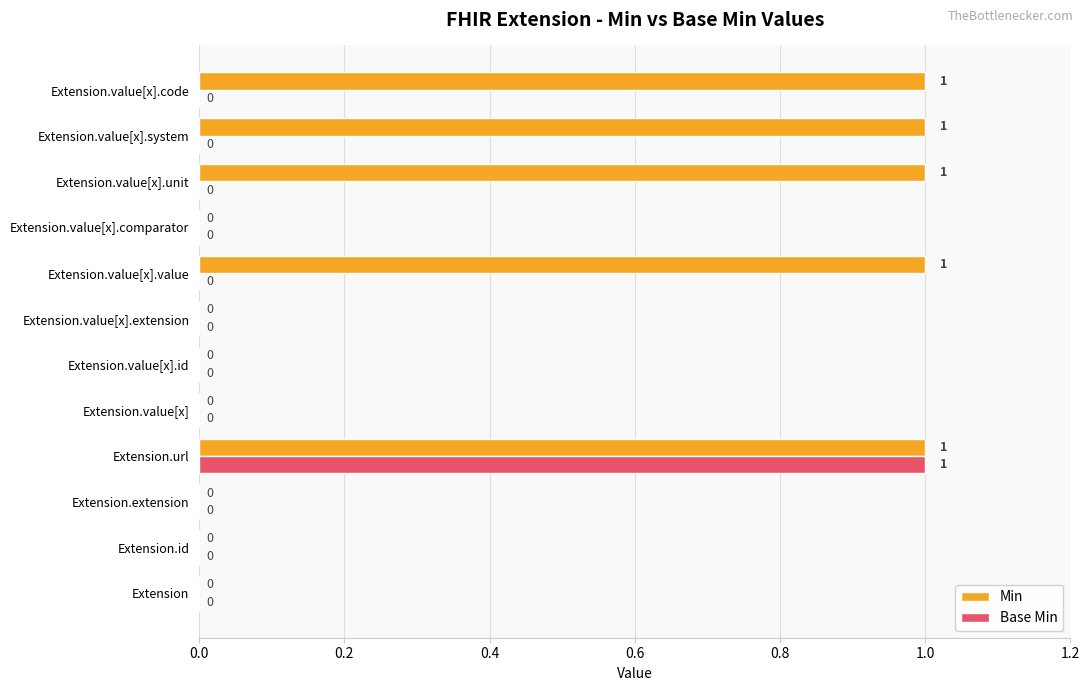

How many Min values are between 0 and 1?

12